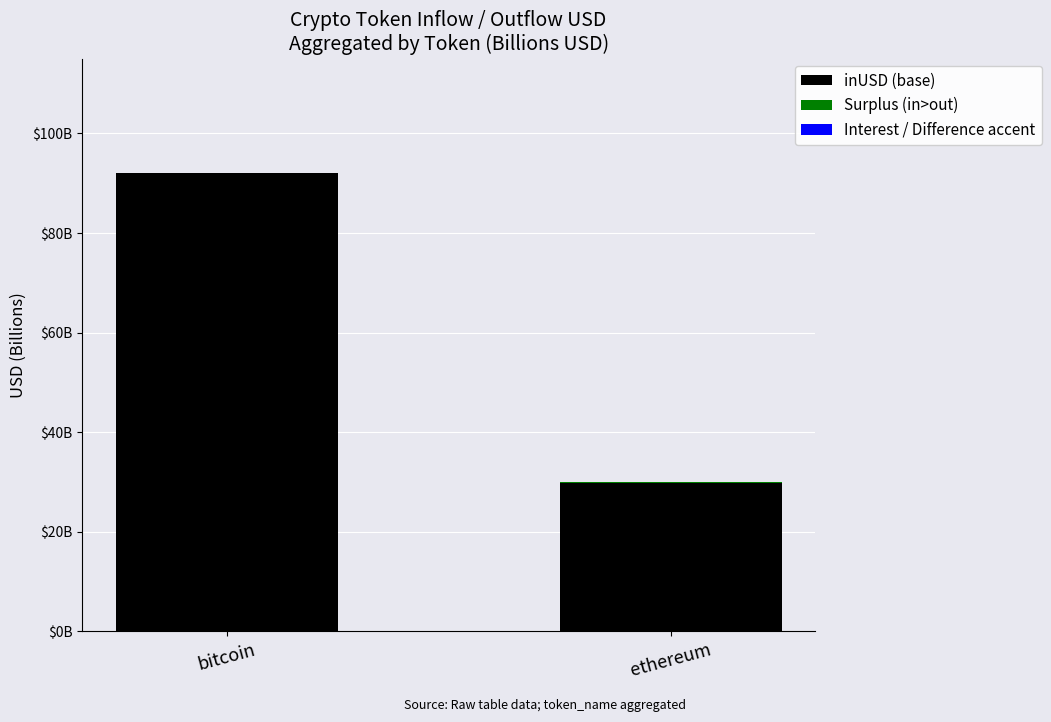

Does the chart contain stacked bars?

Yes